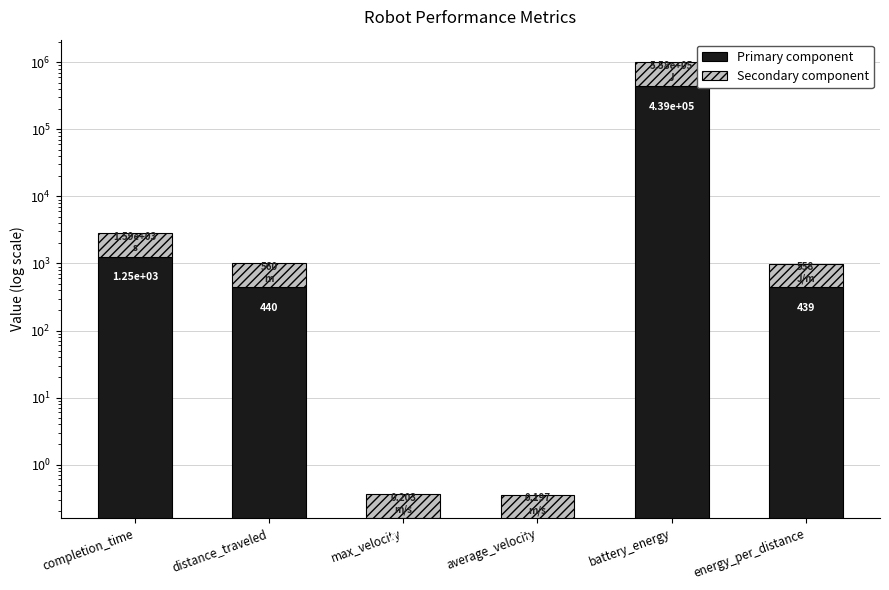

What is the difference between the highest and lowest values at completion_time?

341.0